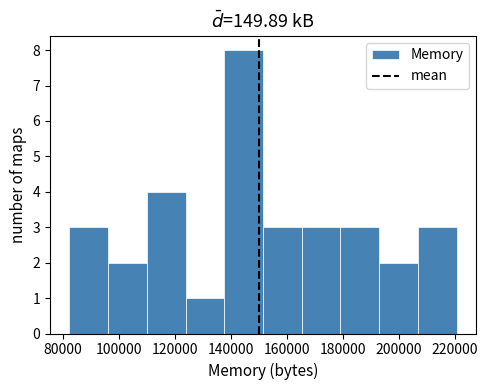

Reading left to right, transcribe this chart: for each bar, give the range it covers on the x-axis and its height. Neither the bar edges nor the heights are printed on the chart, so give them approximately, as read against the axes.

82000 to 96000: 3
96000 to 110000: 2
110000 to 124000: 4
124000 to 138000: 1
138000 to 152000: 8
152000 to 166000: 3
166000 to 180000: 3
180000 to 192000: 3
192000 to 206000: 2
206000 to 220000: 3